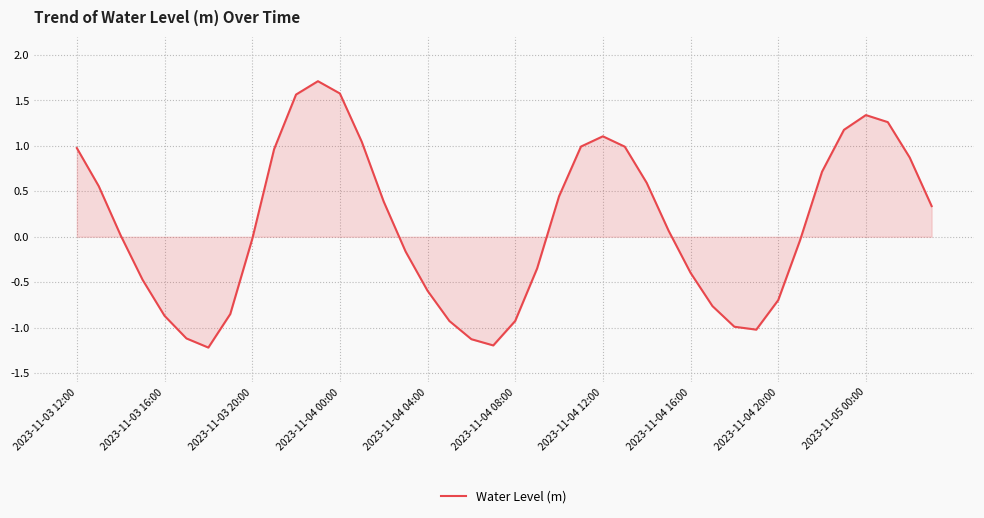

What is the difference between the maximum and minimum values?

2.9